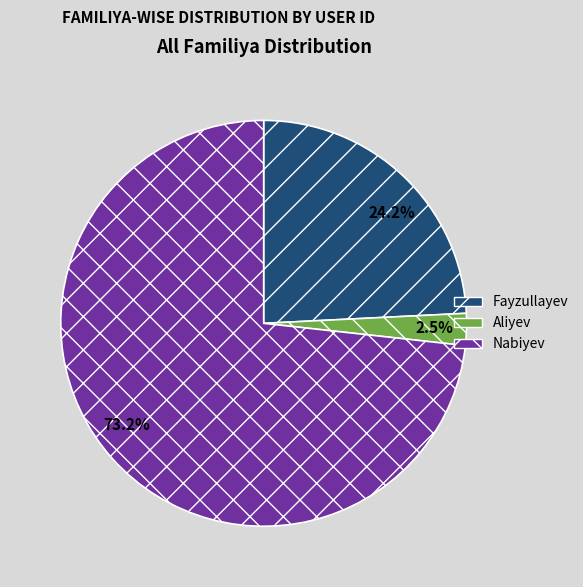

Is there any slice that represents more than half of the pie?

Yes